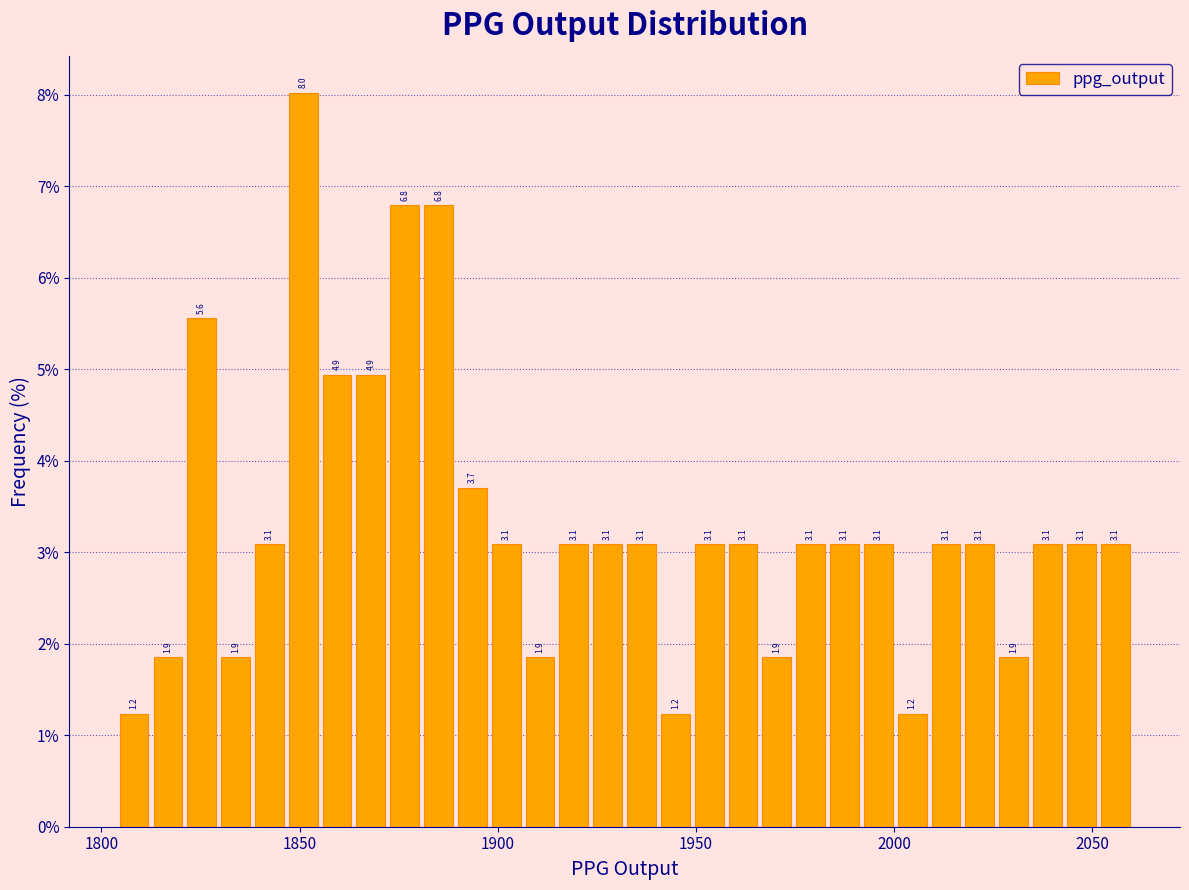

Around what value on the x-axis is the tallest bar? Give the approximate position of its centre, as read against the axis.

1850